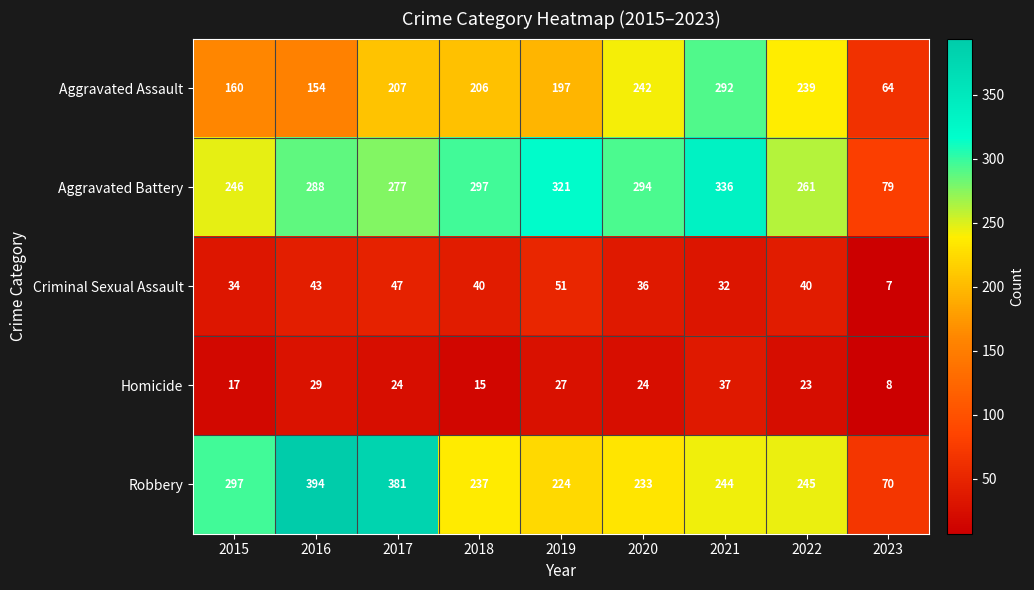

Which label corresponds to the smallest value in the chart?

2023